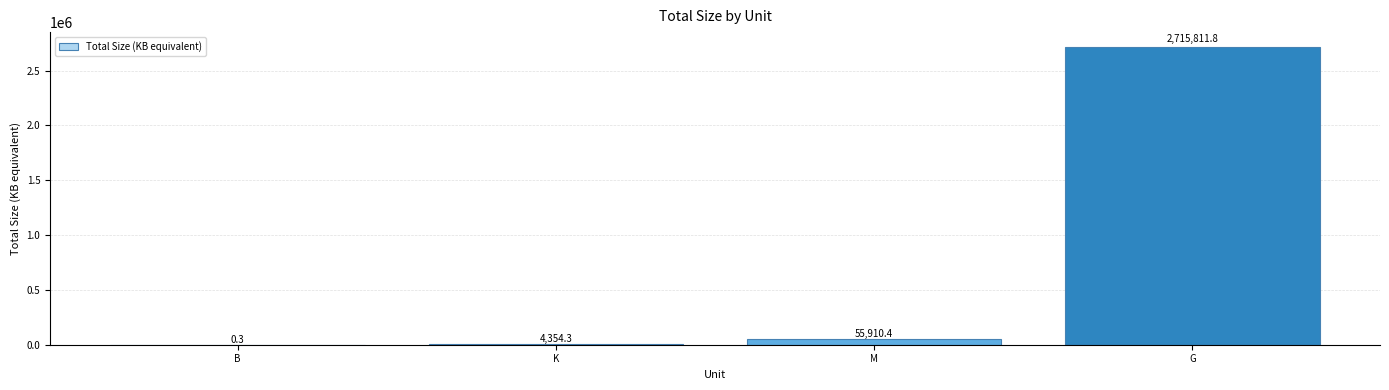

Is it true that the value at M is 55910.4?

True